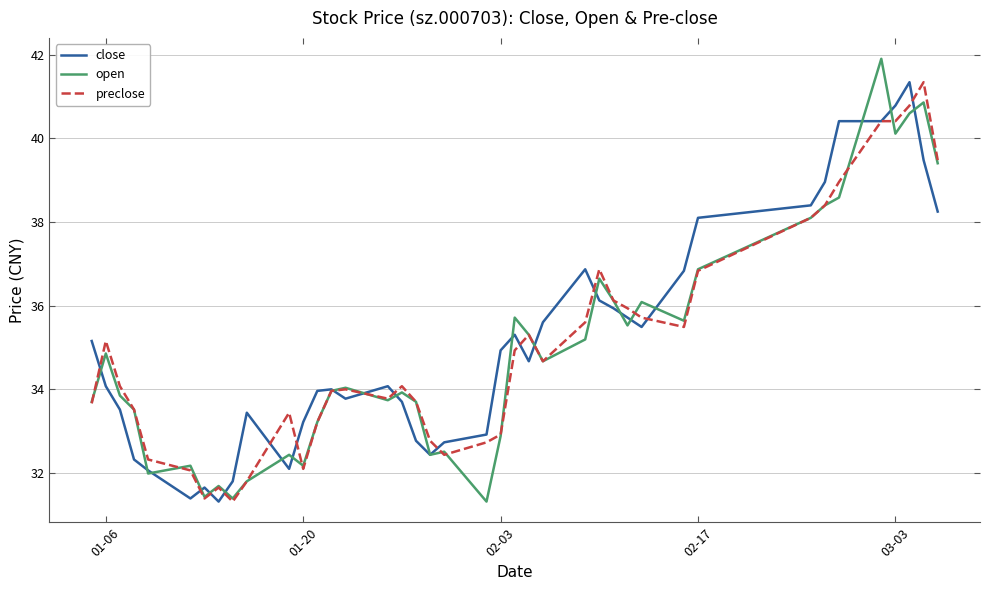

What is the smallest value displayed?

31.3